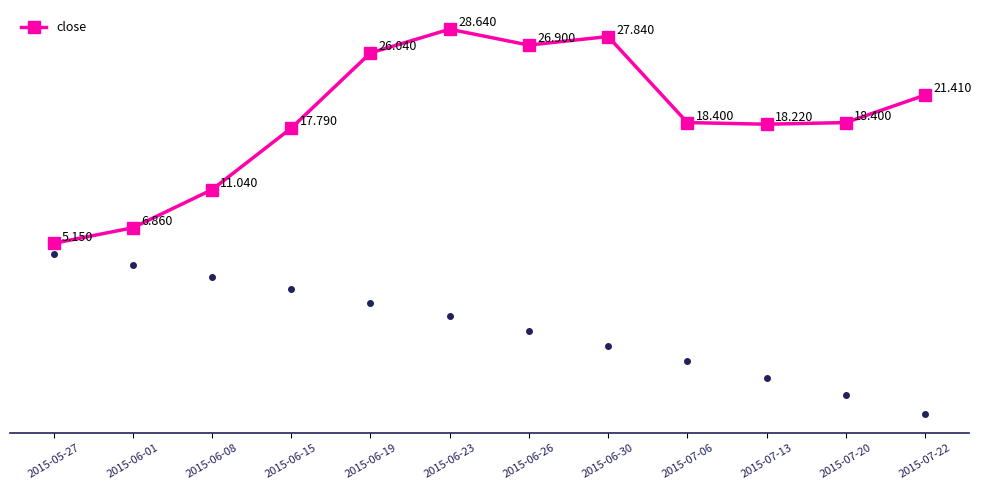

How many points are lower than both their immediate neighbors (excluding endpoints)?

2